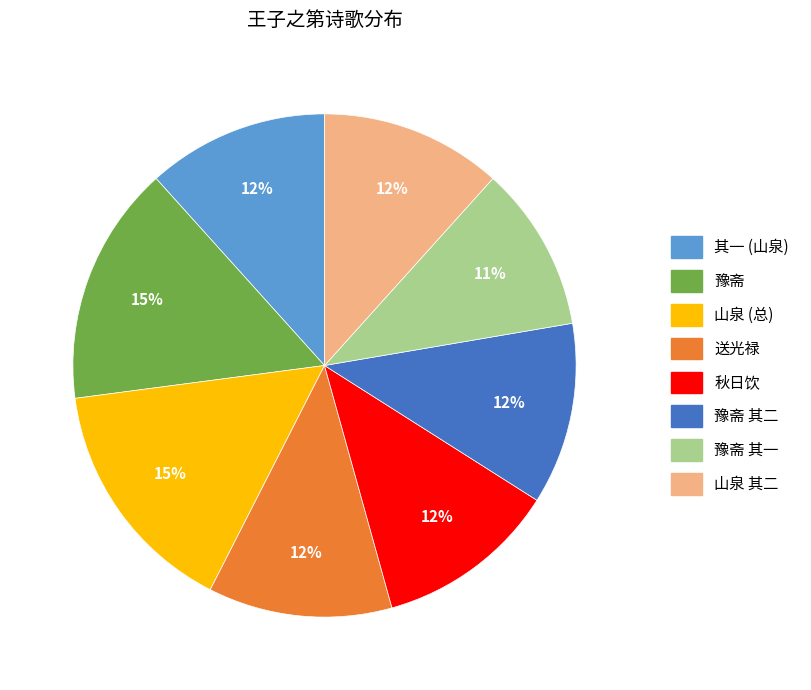

Is there a majority slice in this chart?

No